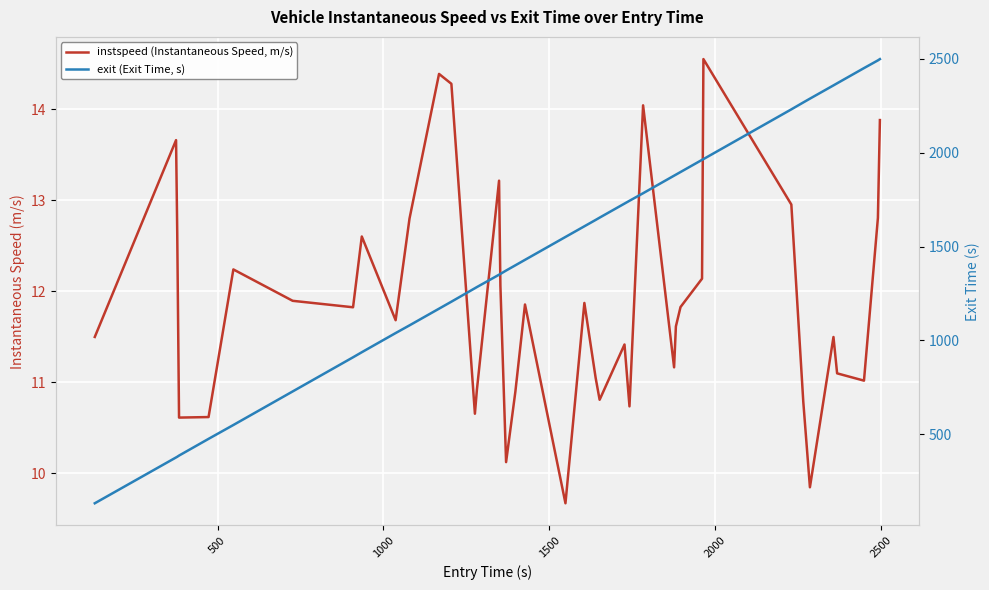

Reading left to right, list all the values displayed in this chart.

instspeed (Instantaneous Speed, m/s): 11.5	13.7	12.6	10.6	10.6	12.2	11.9	11.8	12.6	11.7	12.8	14.4	14.3	10.7	10.9	13.2	12.1	10.1	10.9	11.9	9.7	11.9	11.0	10.8	11.4	10.7	14.0	11.2	11.6	11.8	12.1	14.6	13.0	10.8	9.8	11.5	11.1	11.0	12.8	13.9
exit (Exit Time, s): 131.6	375.9	379.5	385.7	474.9	548.7	727.6	909.6	936.5	1038.7	1079.7	1168.7	1205.9	1277.7	1283.8	1349.7	1353.8	1371.8	1399.8	1428.9	1550.9	1607.7	1641.6	1653.8	1728.7	1743.7	1783.9	1877.5	1882.9	1896.8	1961.7	1965.7	2230.9	2267.7	2287.9	2358.6	2369.7	2450.7	2491.9	2498.7